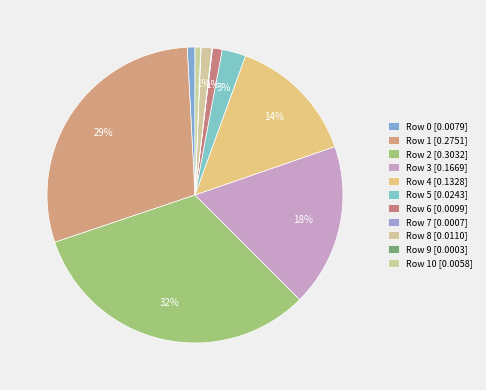

Is there a majority slice in this chart?

No